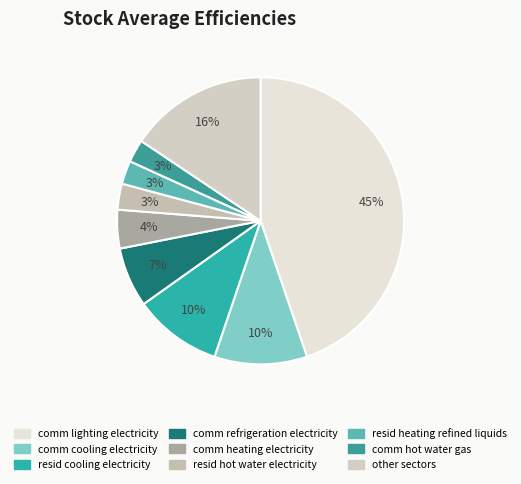

What percentage is the comm heating electricity slice, to the nearest percent?

4%